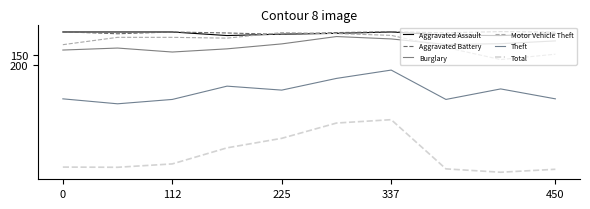

Does the chart have visible grid lines?

No